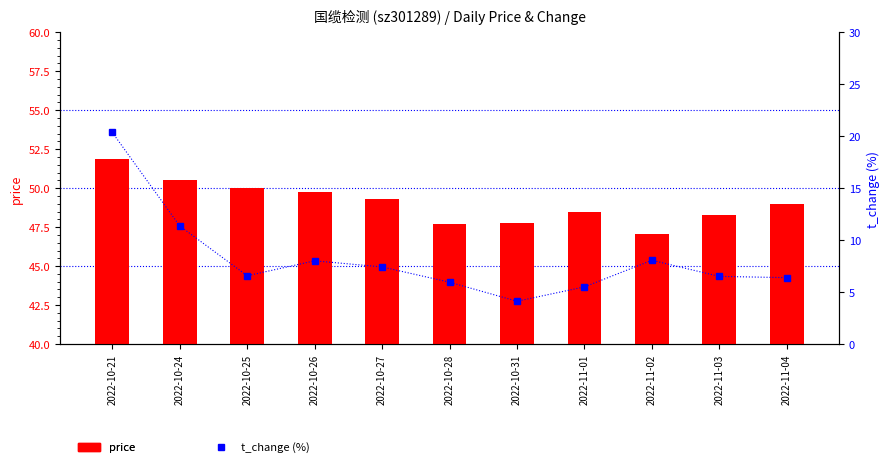

Between 2022-10-26 and 2022-10-27, which series saw the biggest shift?

t_change (%)